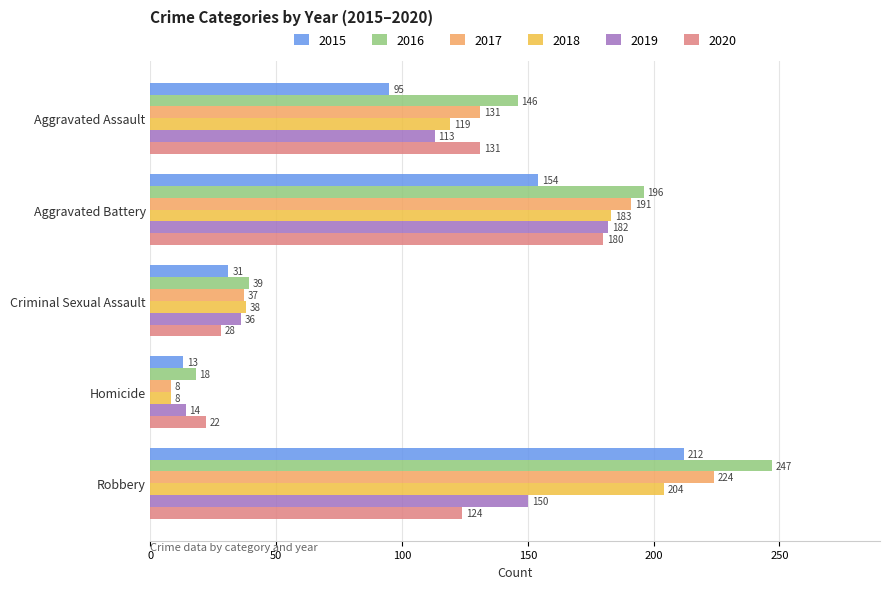

How many data points does each series have?

5